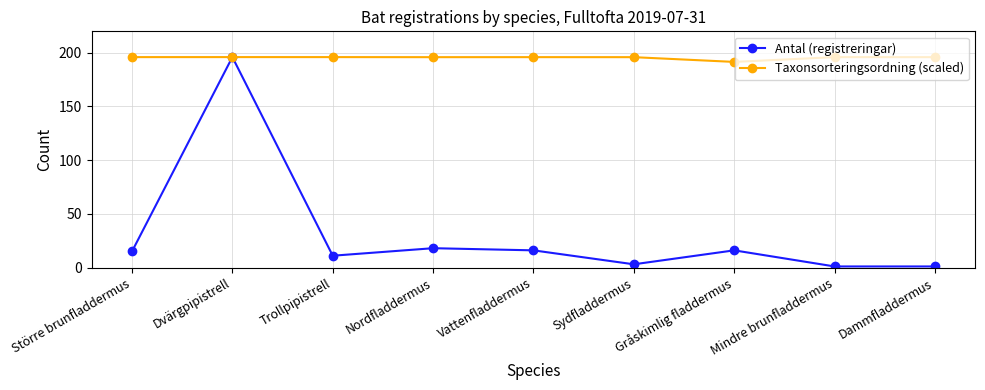

What are all the series names shown in the legend?

Antal (registreringar), Taxonsorteringsordning (scaled)